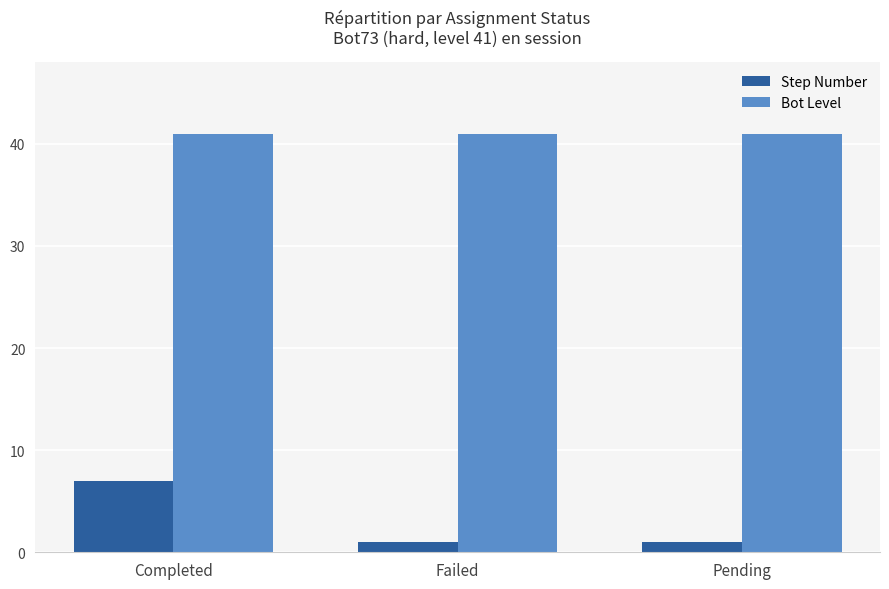

What is the spread (max minus min) of values at Failed?

40